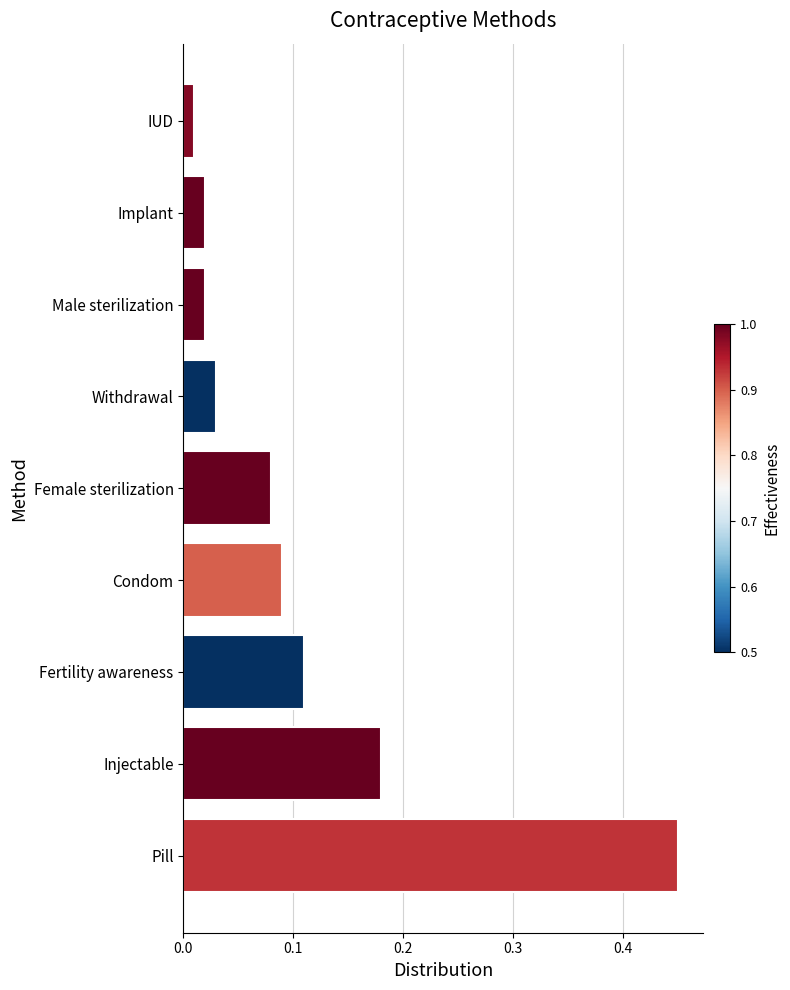

The value at Fertility awareness is 0.2. True or false?

False